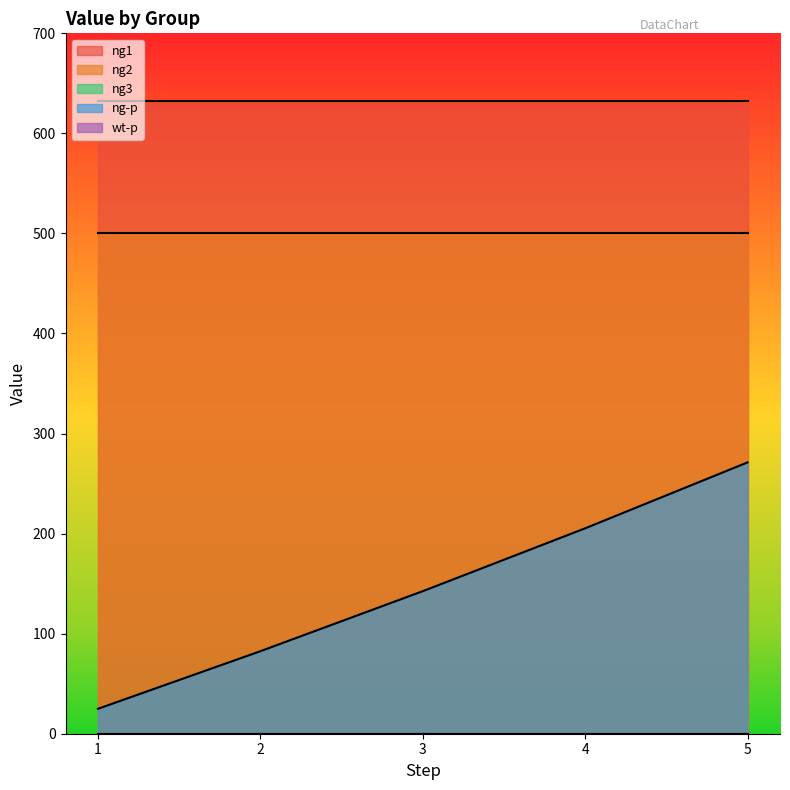

What are all the series names shown in the legend?

ng1, ng2, ng3, ng-p, wt-p